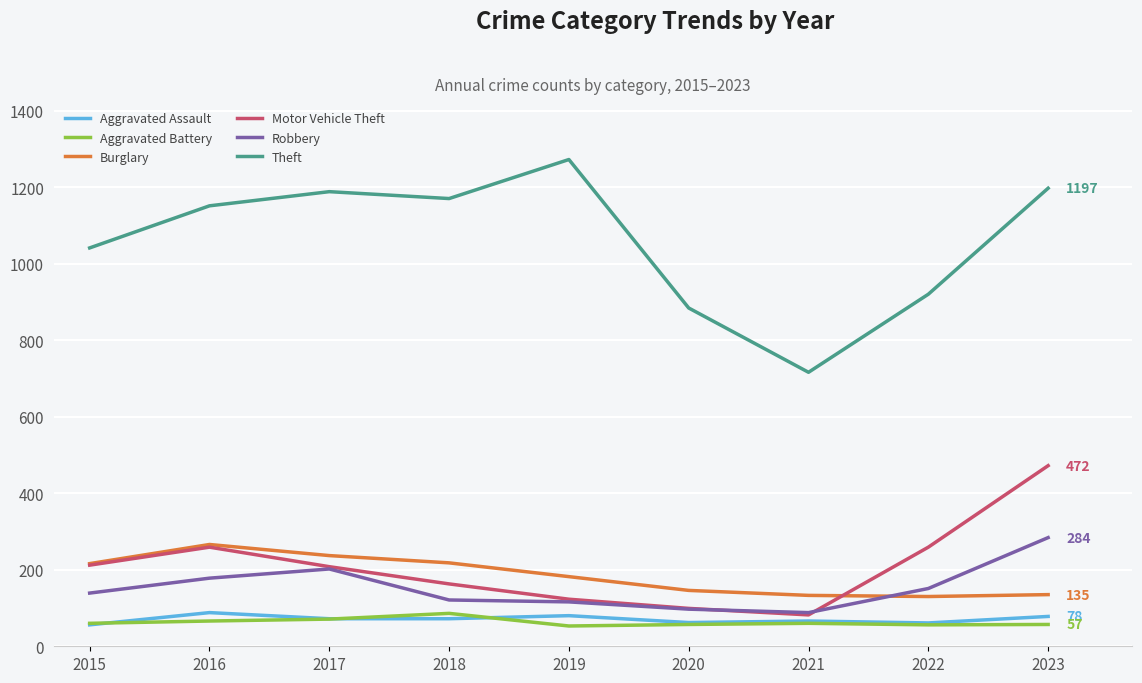

What are all the series names shown in the legend?

Aggravated Assault, Aggravated Battery, Burglary, Motor Vehicle Theft, Robbery, Theft